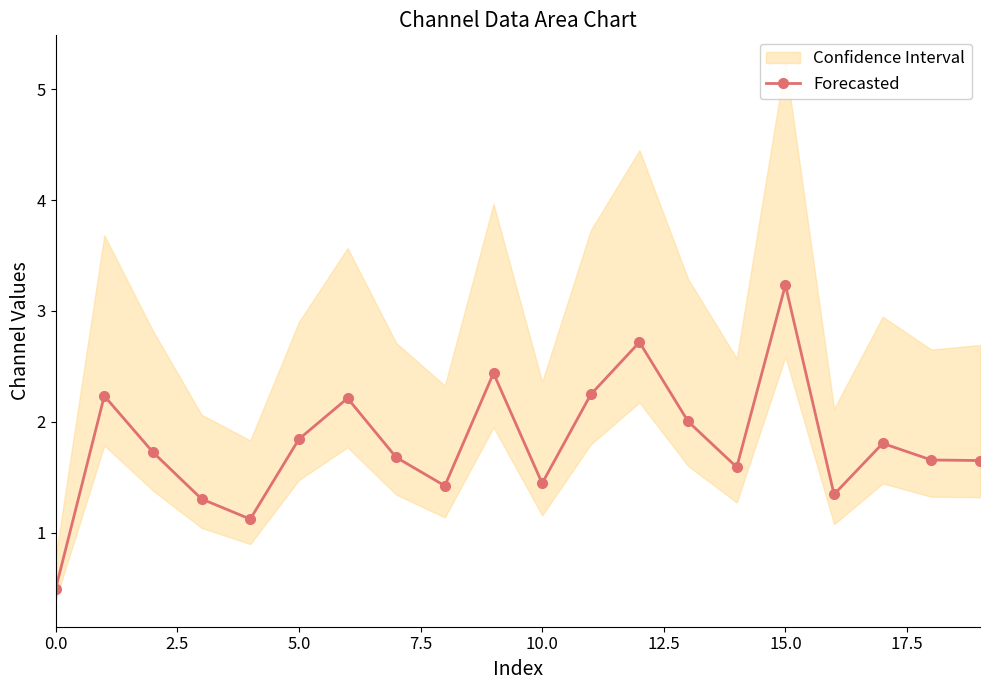

Is it true that Forecasted equals 1.4 at 10.0?

True